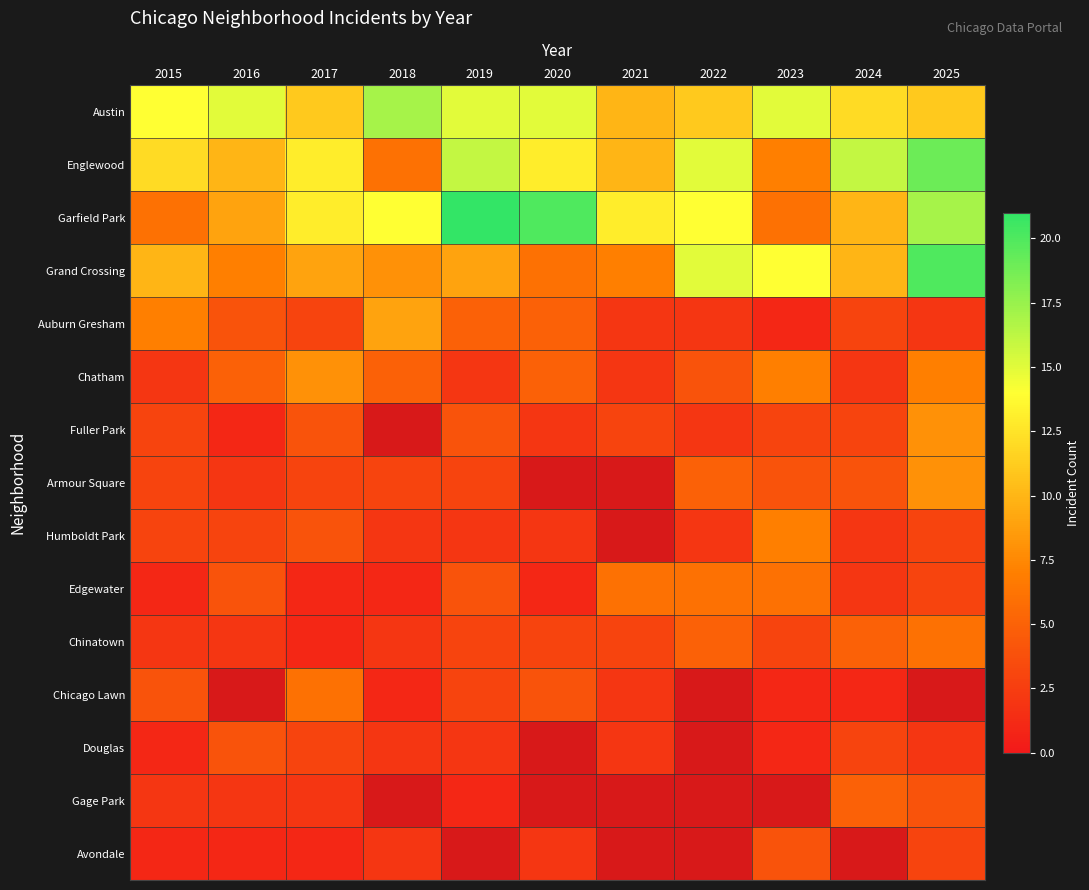

How many series are shown in this chart?

15